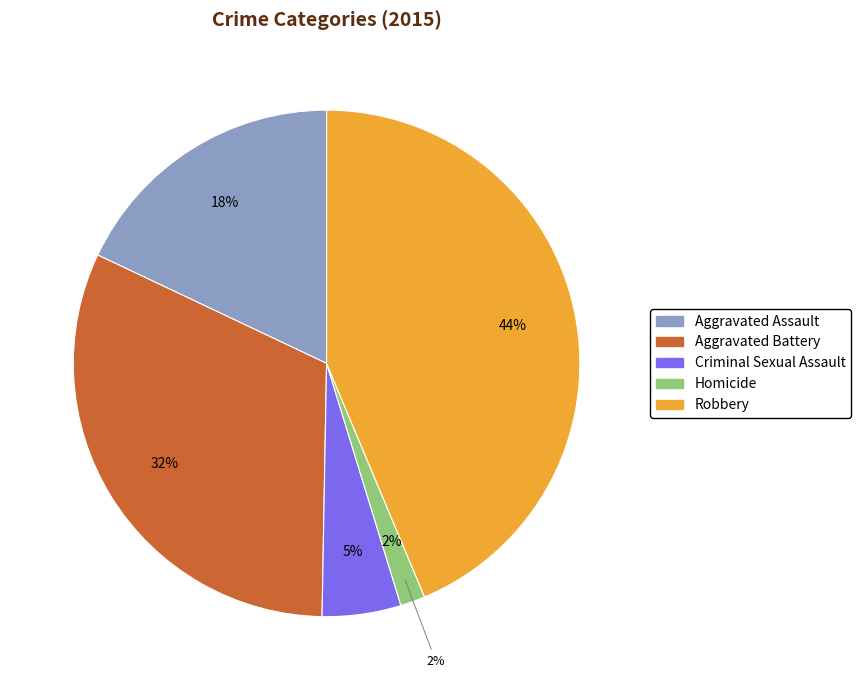

To the nearest percent, what is the average slice percentage?

20%